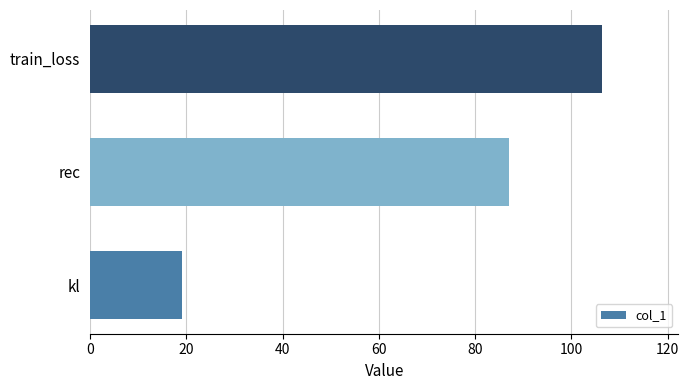

At which category does the chart reach its peak across all series?

train_loss